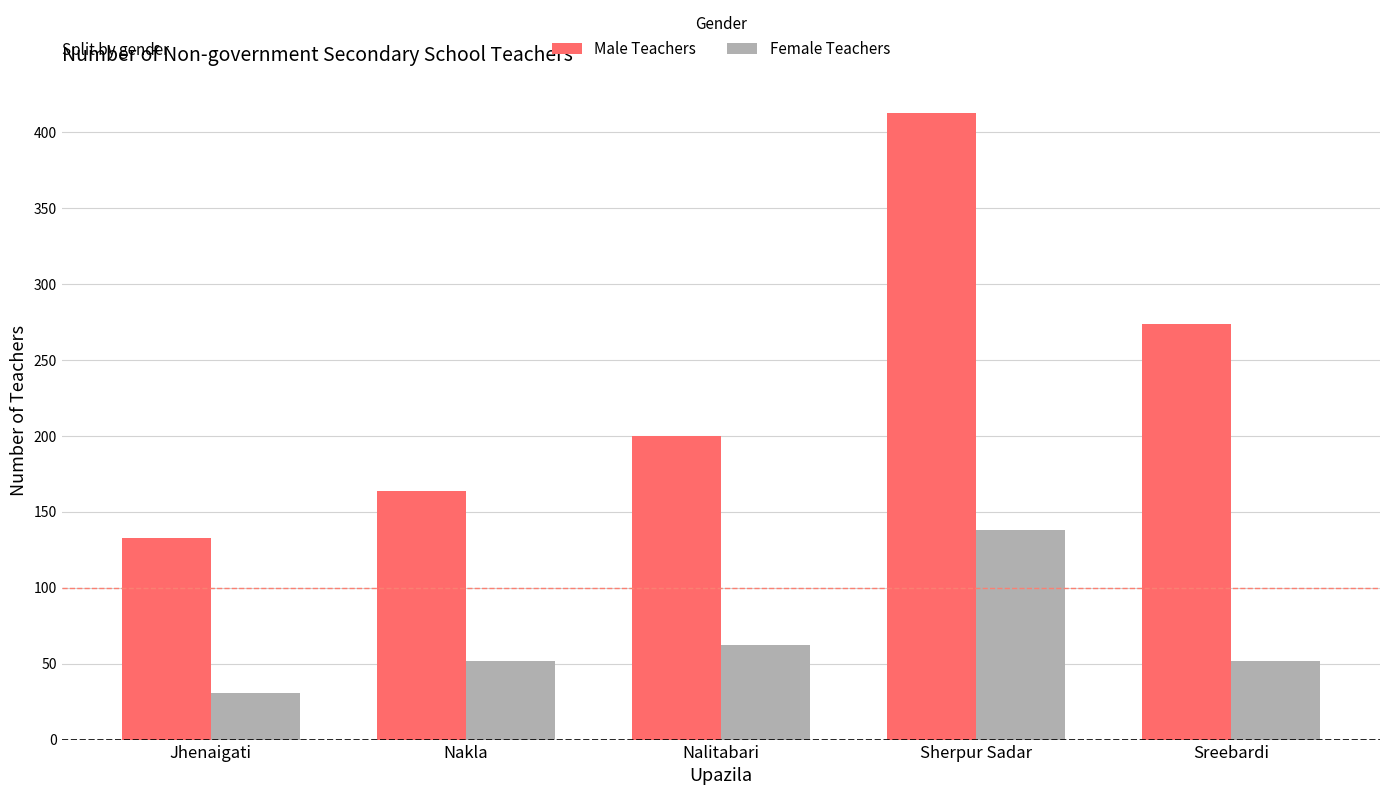

True or false: Female Teachers has a value of 70 at Sreebardi.

False